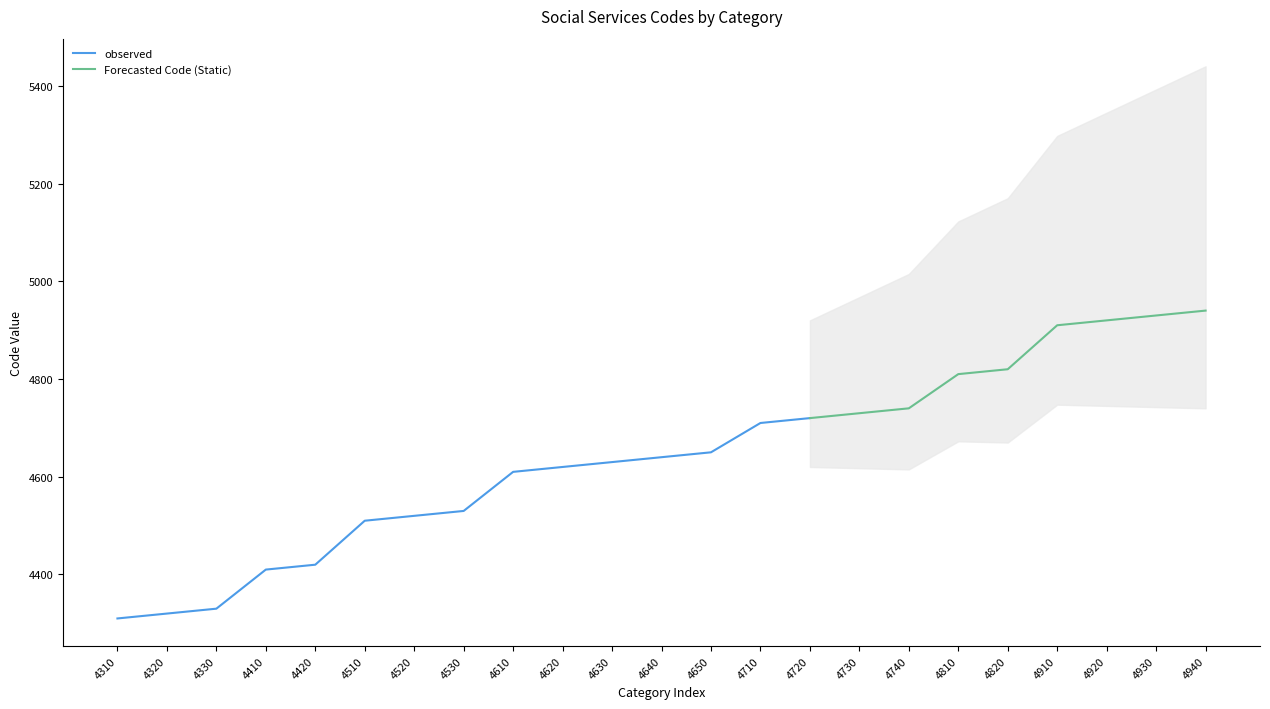

How many values are below 4640?

11